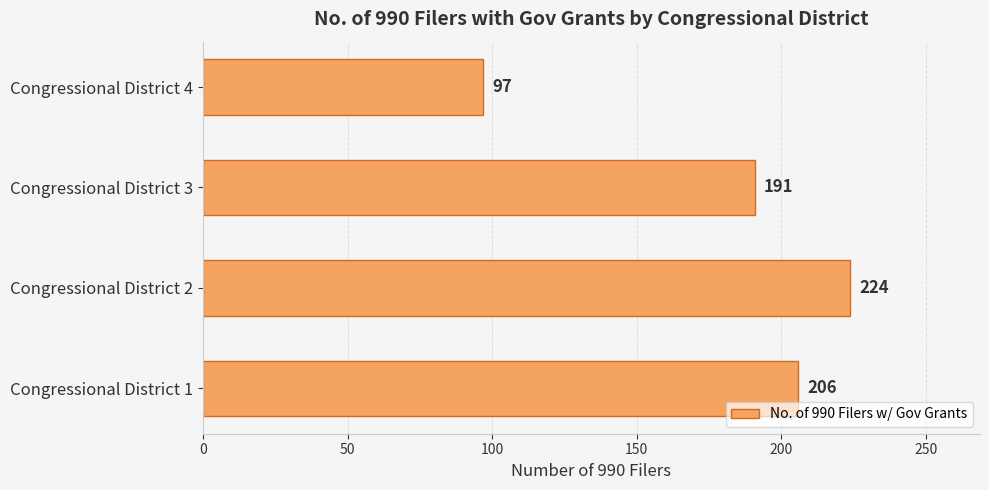

The value at Congressional District 3 is 297. True or false?

False